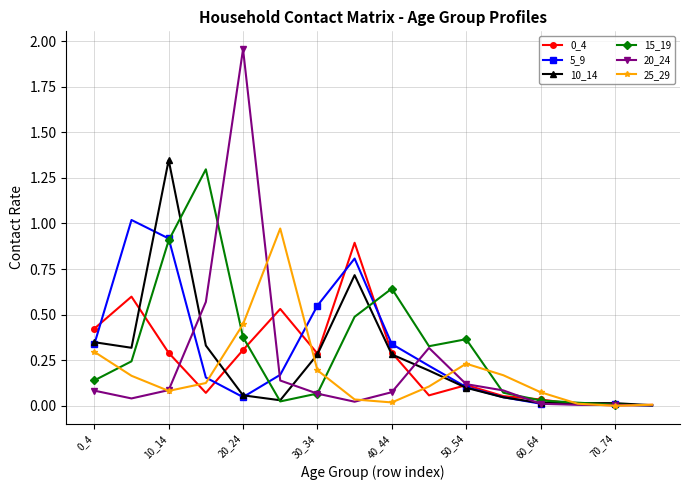

True or false: 25_29 and 0_4 intersect in this chart.

True